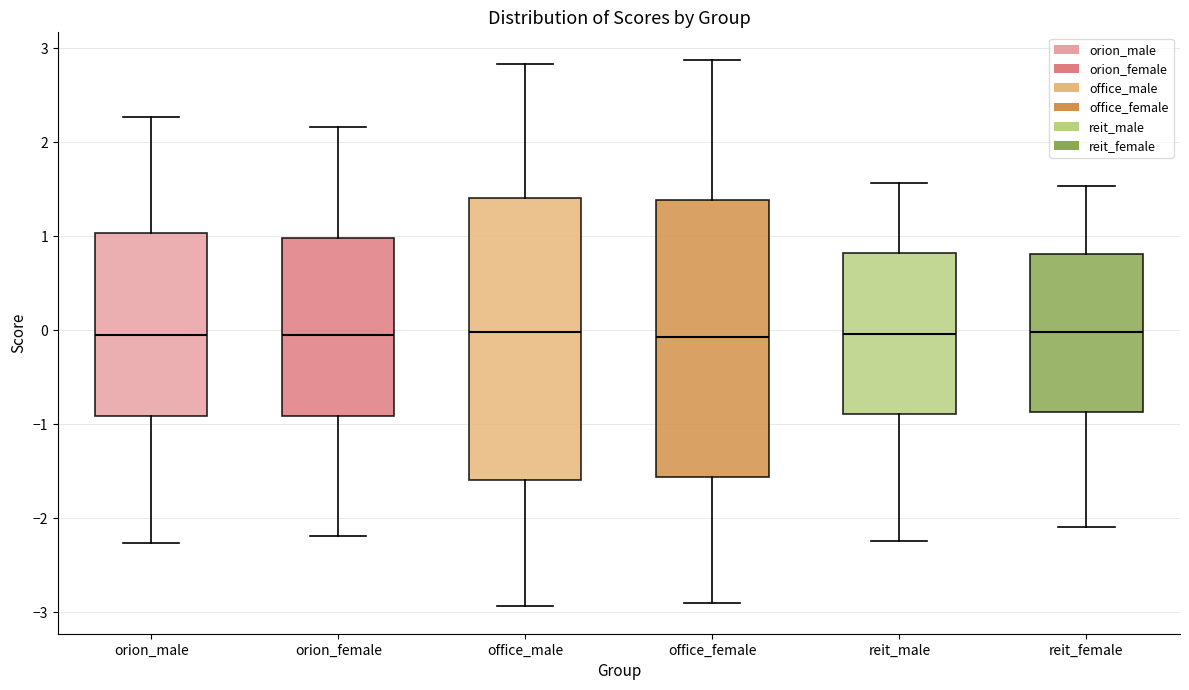

Reading left to right, transcribe this box plot: for each box, give where its median line is, the range the box spans, and where its two whiskers end, as read against the y-axis. The values are not printed on the chart, so give them approximately, as read against the axis.

orion_male: median -0.1, box -0.9 to 1.0, whiskers -2.3 to 2.3
orion_female: median -0.1, box -0.9 to 1.0, whiskers -2.2 to 2.2
office_male: median 0.0, box -1.6 to 1.4, whiskers -2.9 to 2.8
office_female: median -0.1, box -1.6 to 1.4, whiskers -2.9 to 2.9
reit_male: median 0.0, box -0.9 to 0.8, whiskers -2.2 to 1.6
reit_female: median 0.0, box -0.9 to 0.8, whiskers -2.1 to 1.5